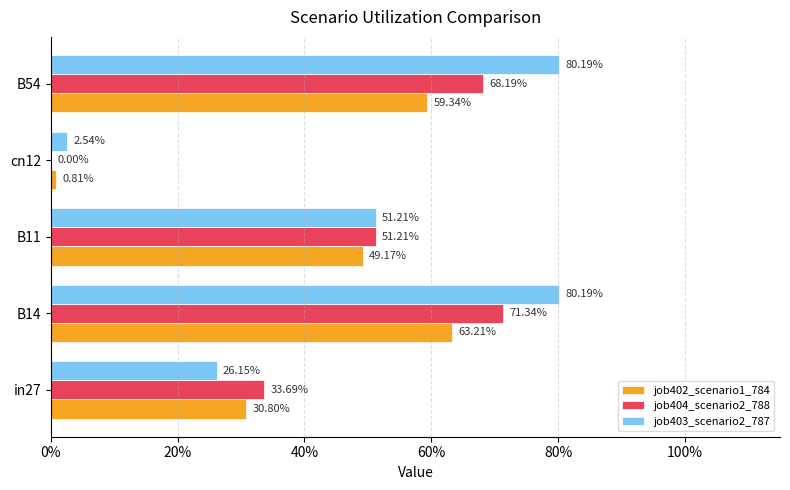

Reading left to right, transcribe all the data shown in this chart.

job402_scenario1_784: 0.3	0.6	0.5	0.0	0.6
job404_scenario2_788: 0.3	0.7	0.5	0.0	0.7
job403_scenario2_787: 0.3	0.8	0.5	0.0	0.8